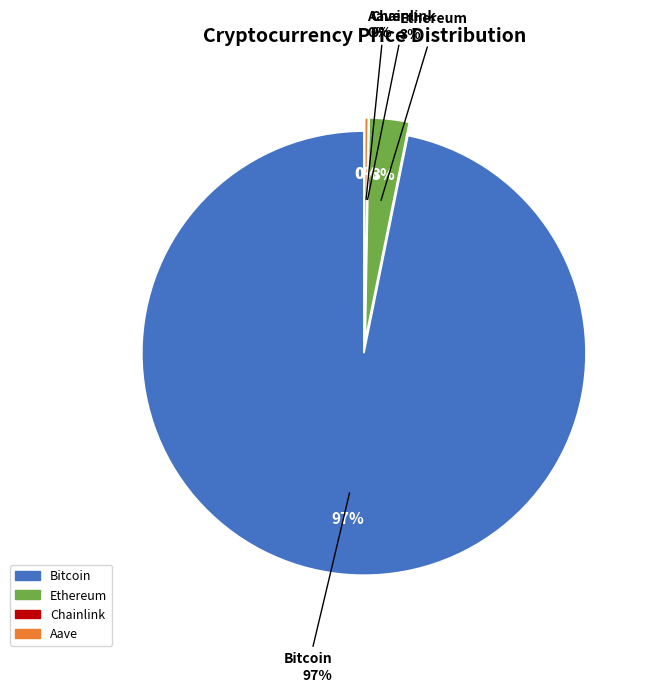

The Bitcoin slice represents 99% of the pie. True or false?

False